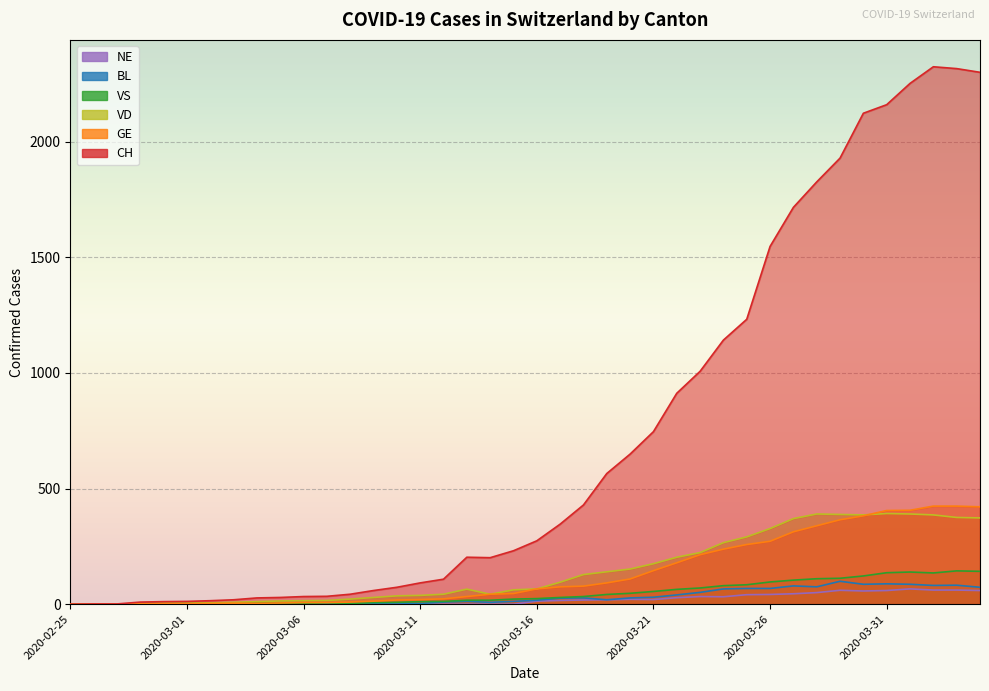

What is the greatest value displayed?

2324